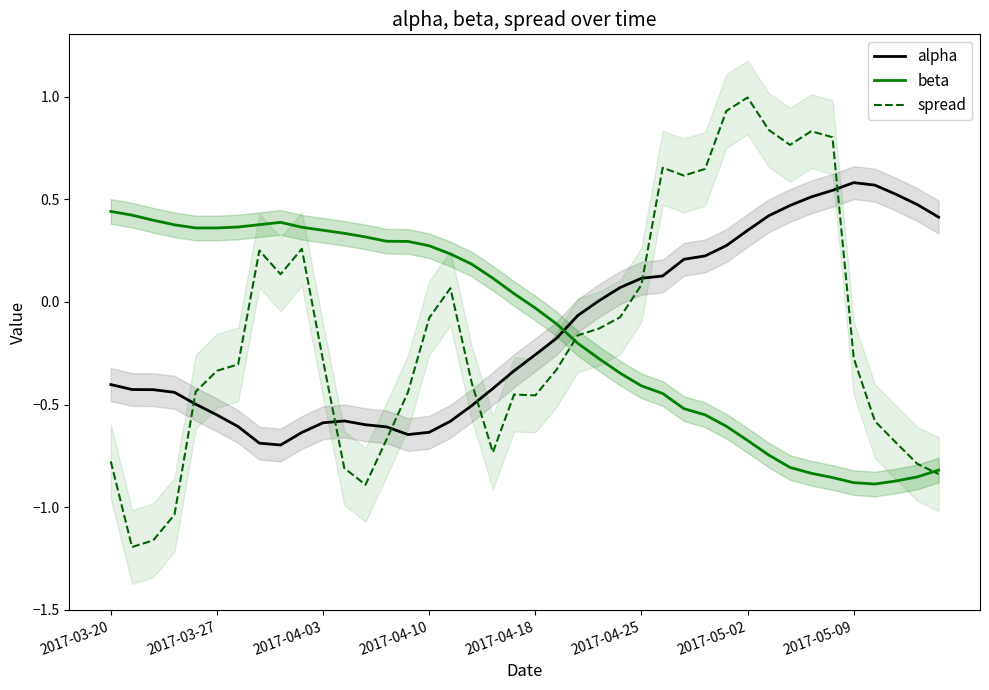

Count the number of data series in this chart.

3